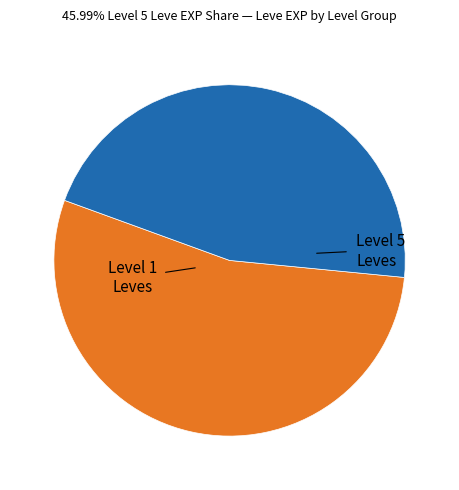

Is there any slice that represents more than half of the pie?

Yes